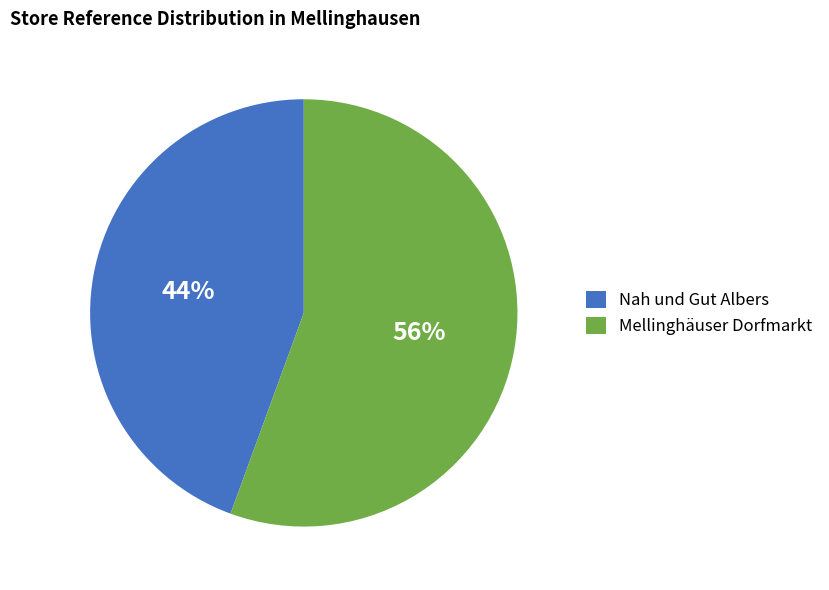

Which category accounts for the majority?

Mellinghäuser Dorfmarkt